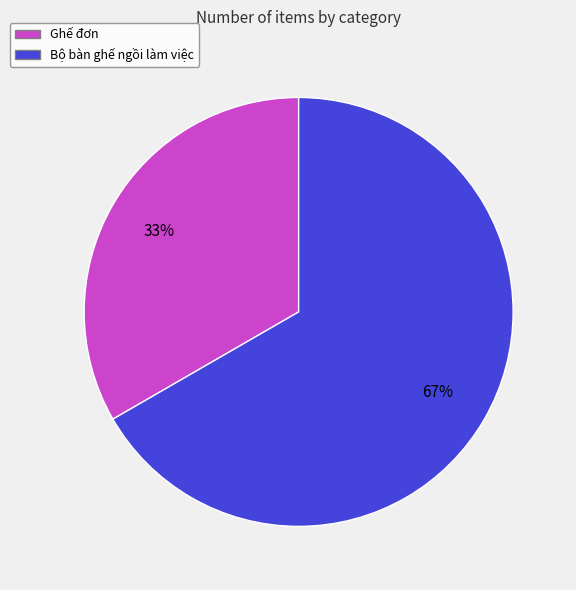

To the nearest percent, what is the combined percentage of Bộ bàn ghế ngồi làm việc and Ghế đơn?

100%